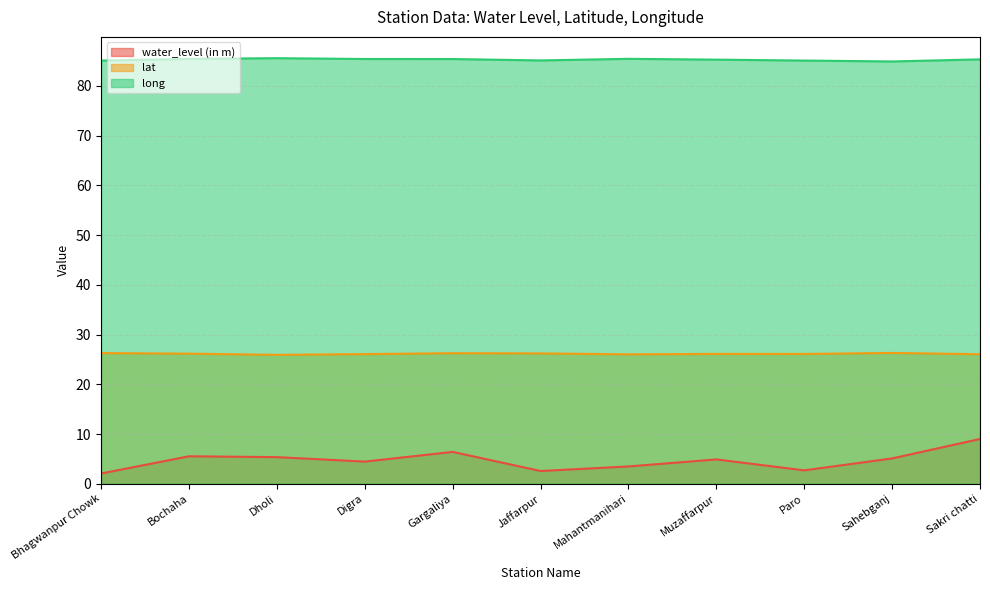

List the labels in order of long value, largest first.

Dholi, Mahantmanihari, Bochaha, Digra, Gargaliya, Sakri chatti, Muzaffarpur, Jaffarpur, Paro, Bhagwanpur Chowk, Sahebganj